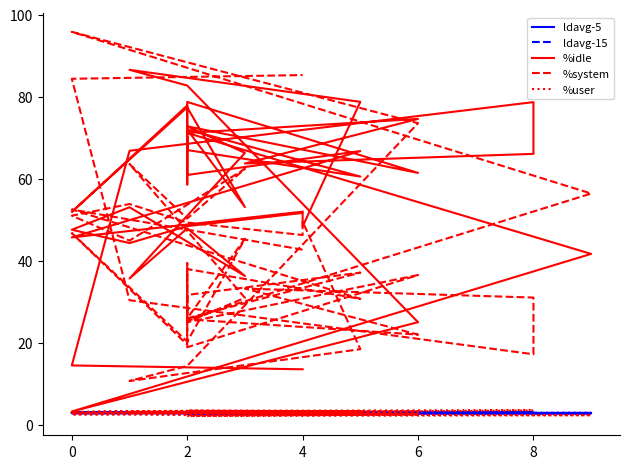

What is the difference between the maximum and minimum values in the ldavg-15 series?

0.1